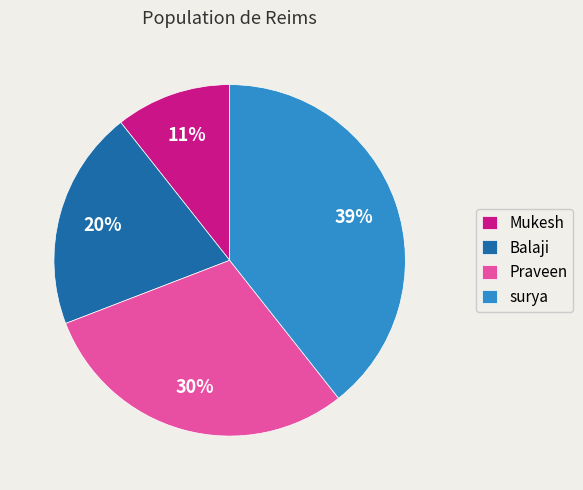

Count the number of slices in the pie.

4